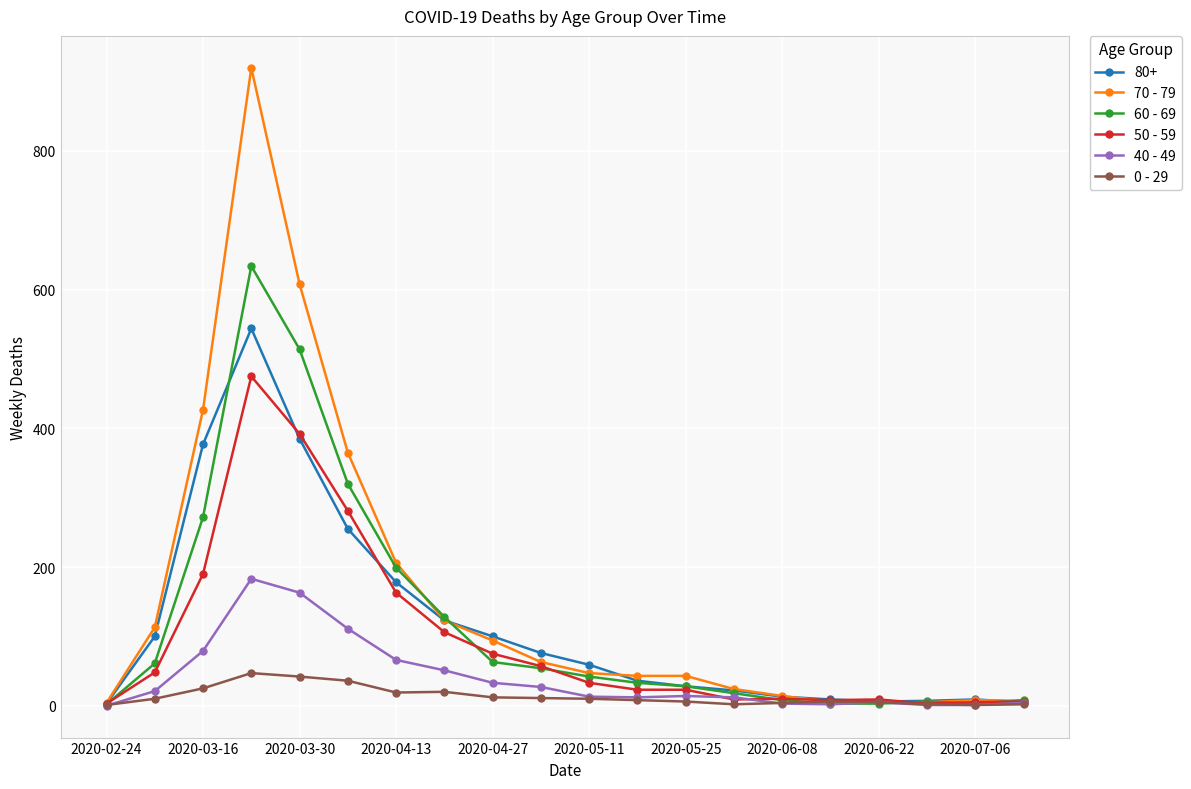

Rank the series by their maximum value, from lowest to highest.

0 - 29, 40 - 49, 50 - 59, 80+, 60 - 69, 70 - 79